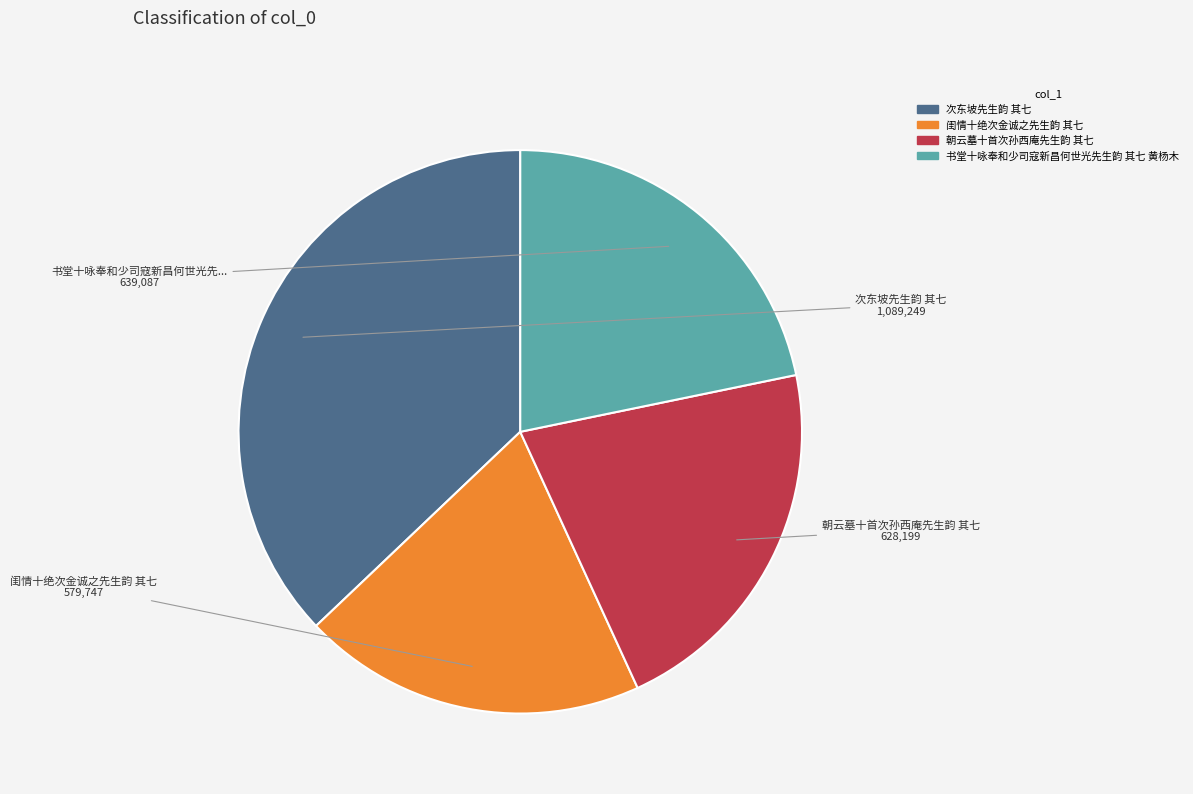

What is the largest slice in the pie chart?

次东坡先生韵 其七